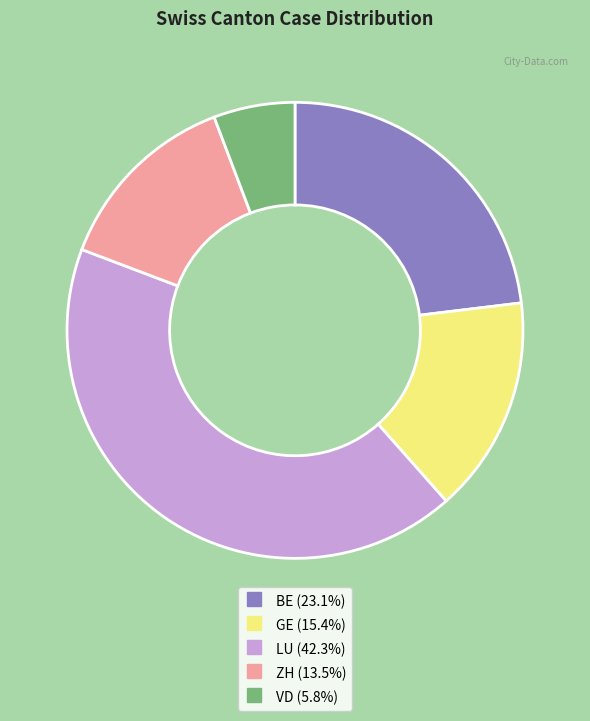

Is there a majority slice in this chart?

No